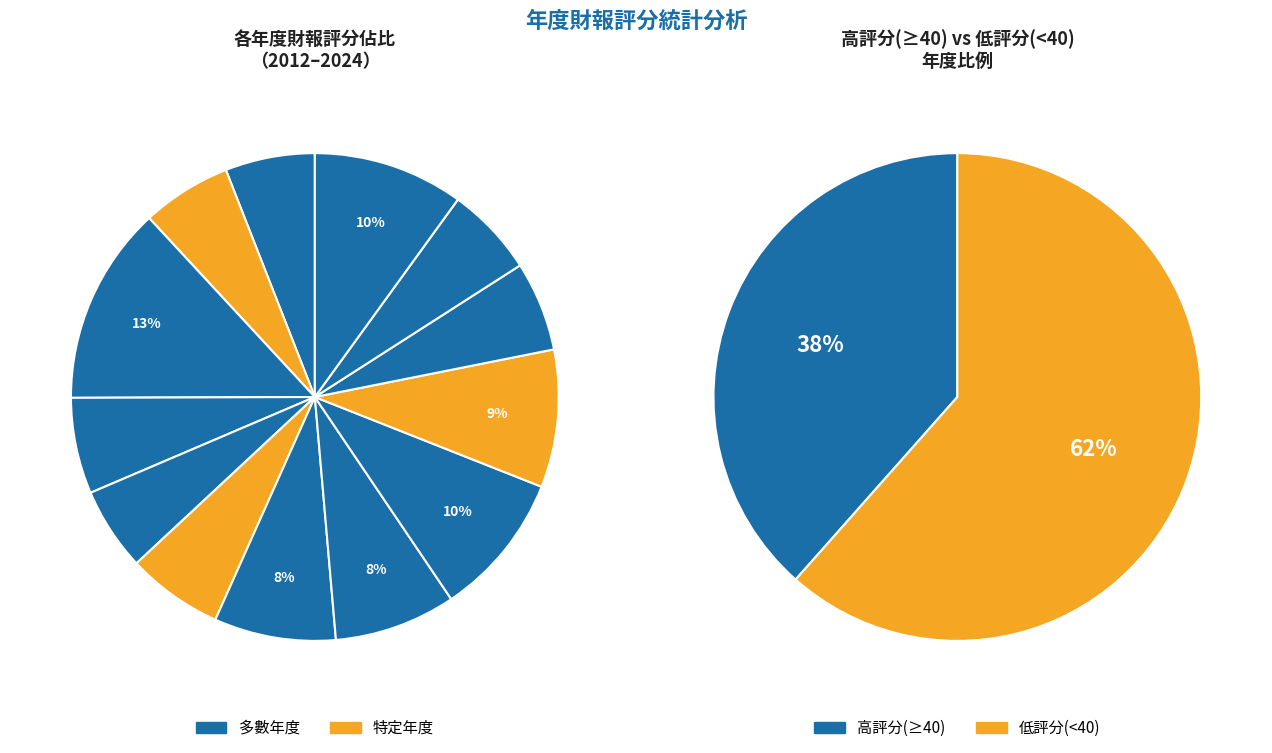

How many slices are in this pie chart?

13